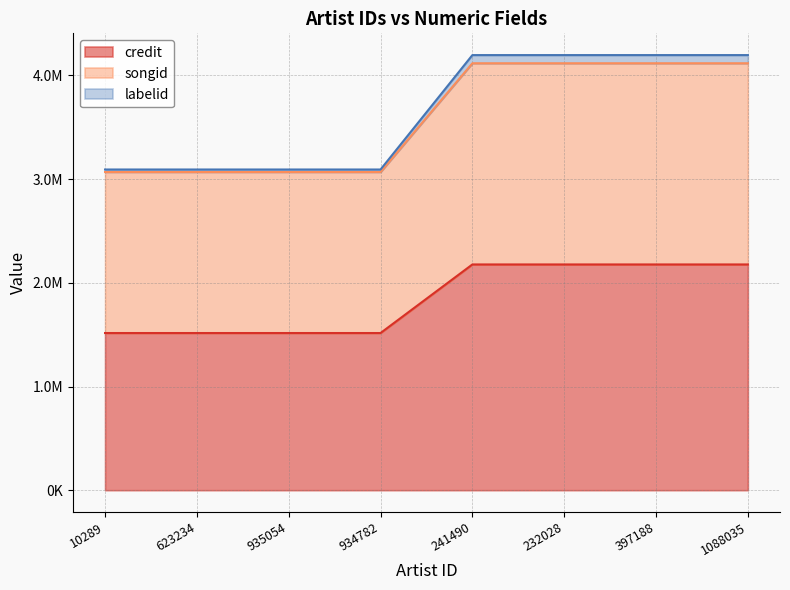

What is the spread (max minus min) of values at 1088035?

2018902